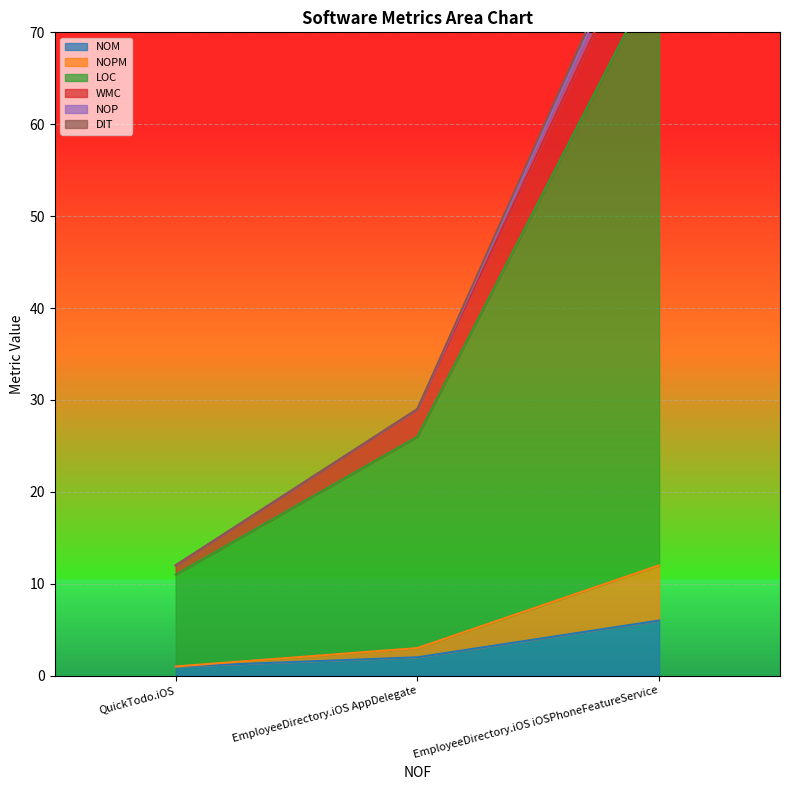

Where is NOM nearest to the value 3?

EmployeeDirectory.iOS AppDelegate